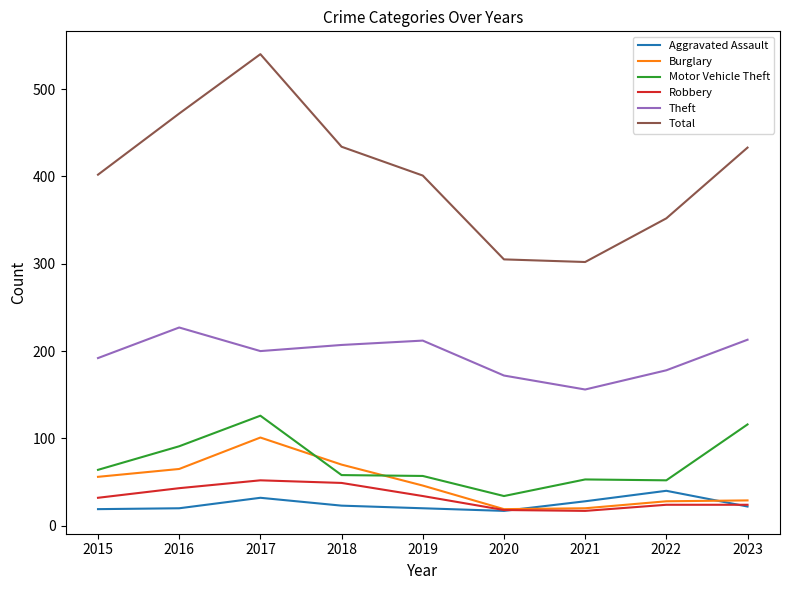

List the series in order of their peak value, lowest first.

Aggravated Assault, Robbery, Burglary, Motor Vehicle Theft, Theft, Total